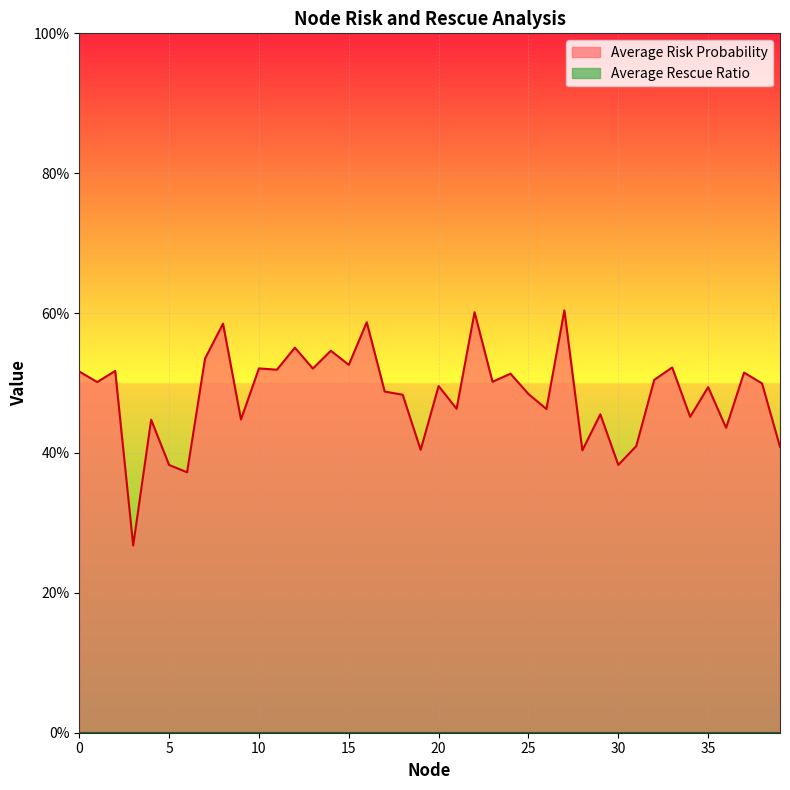

List the labels in order of value, smallest first.

3, 6, 5, 30, 28, 19, 39, 31, 36, 4, 9, 34, 29, 26, 21, 18, 25, 17, 35, 20, 38, 1, 23, 32, 24, 37, 0, 2, 11, 13, 10, 33, 15, 7, 14, 12, 8, 16, 22, 27